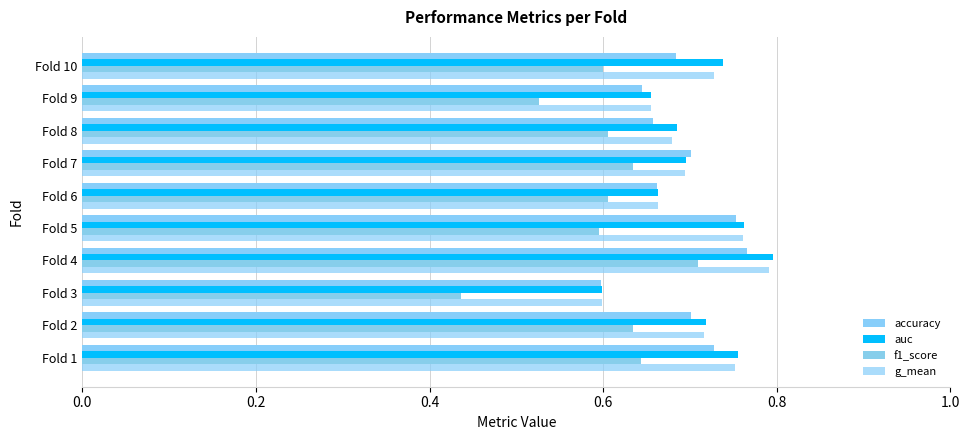

Count the auc values in the range 0 to 1.

10